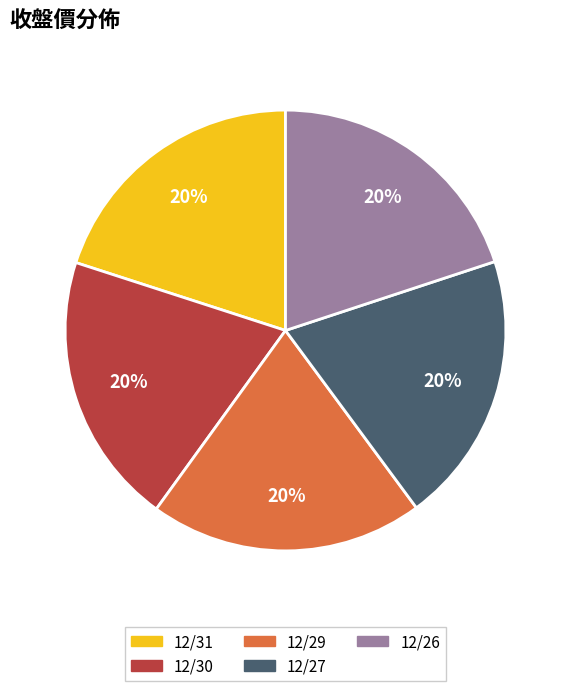

Is 12/31 the majority of the pie?

No